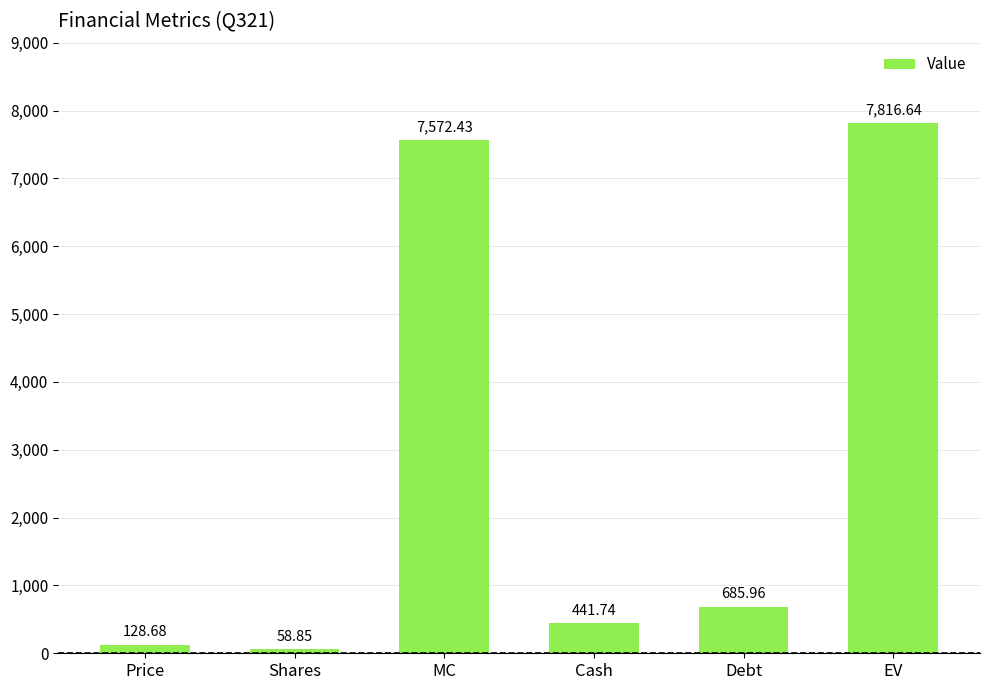

What is the approximate value at EV?

7816.6